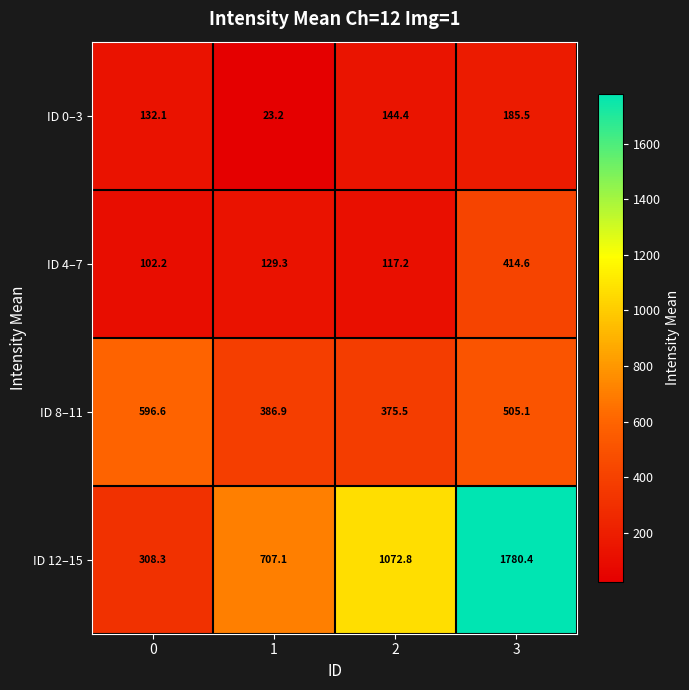

What is the maximum value shown in the chart?

1780.4